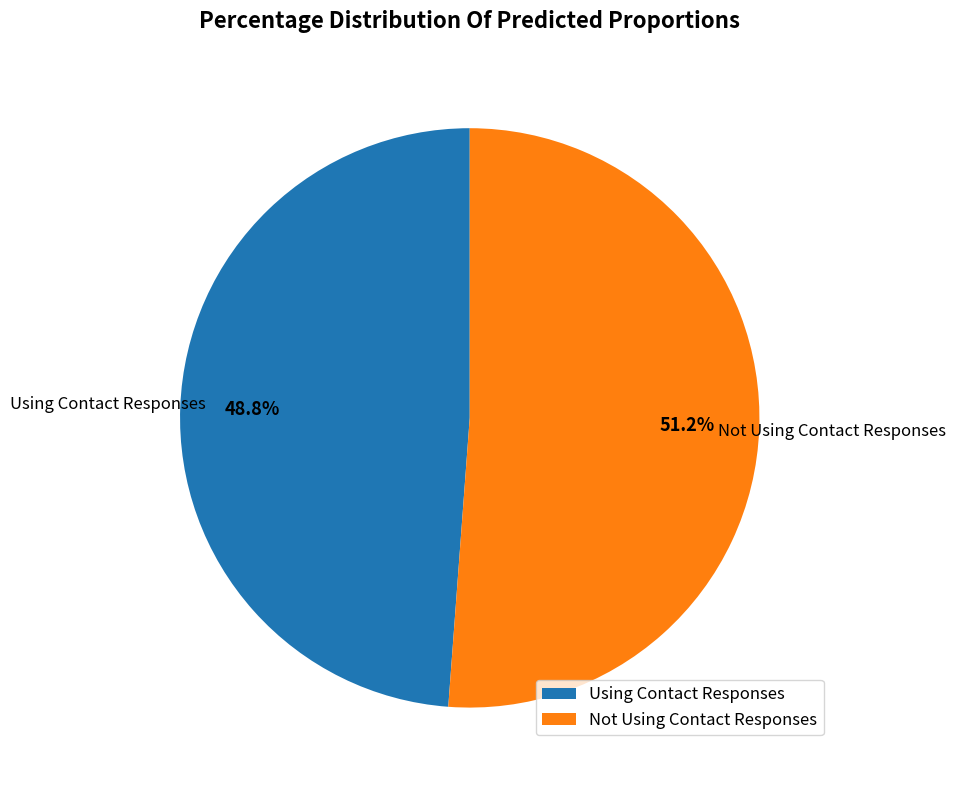

True or false: Using Contact Responses accounts for 61% of the total.

False